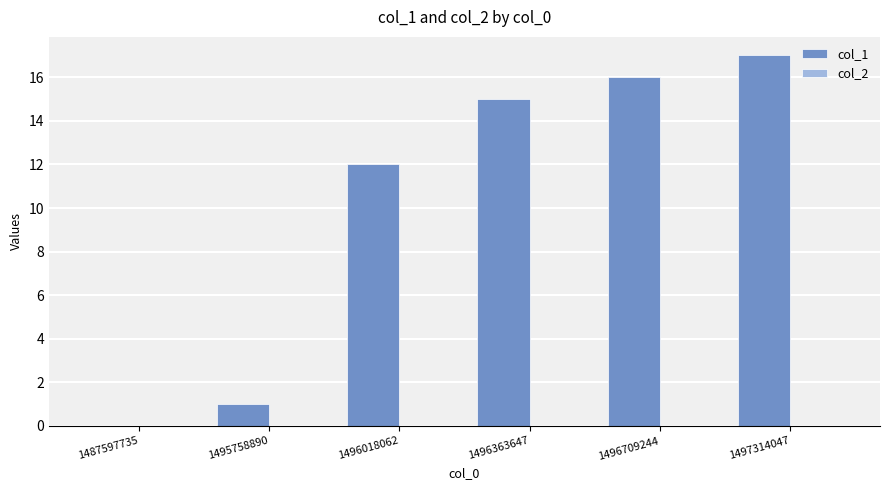

What is the greatest value displayed?

17